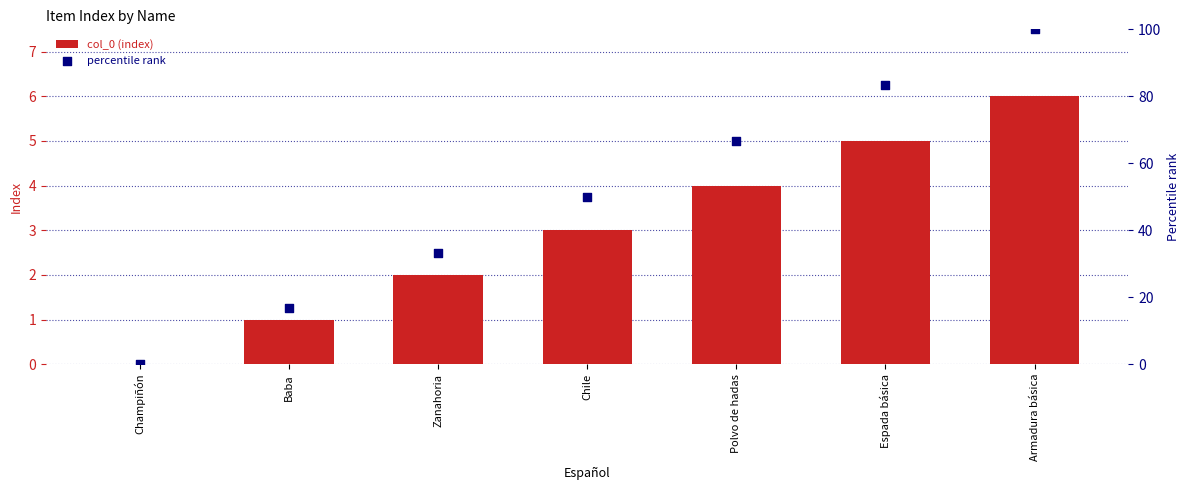

What is the total value across all series at Polvo de hadas?

70.7